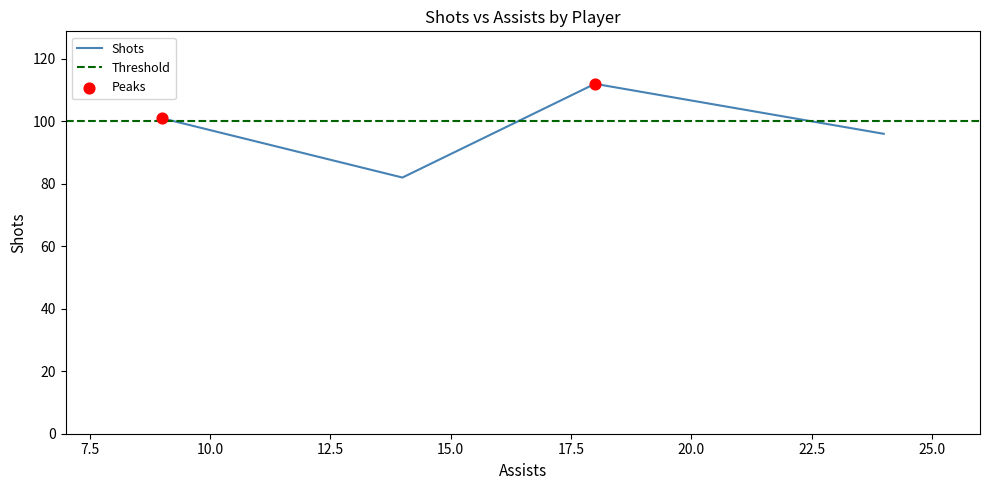

What is the highest value of the Shots series?

112